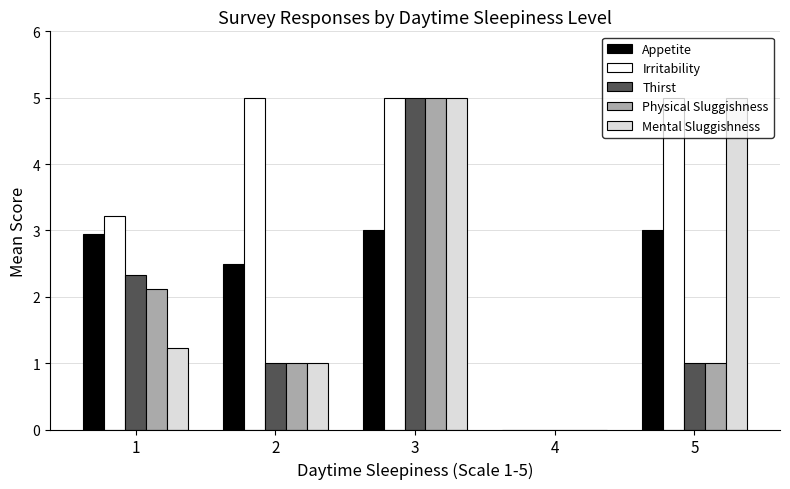

What is the sum of all Irritability values?

18.2